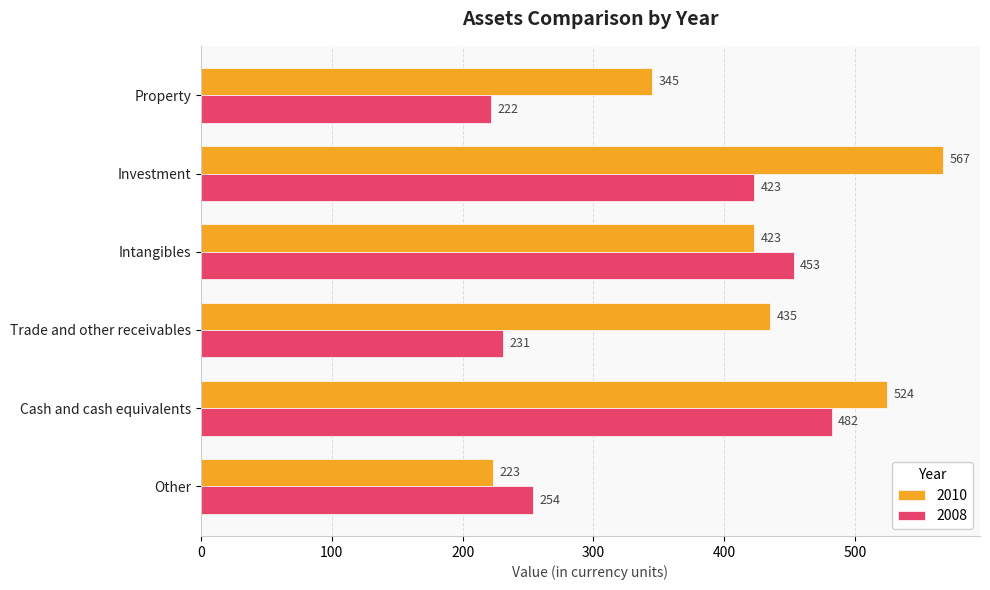

Which series has the widest spread of values?

2010